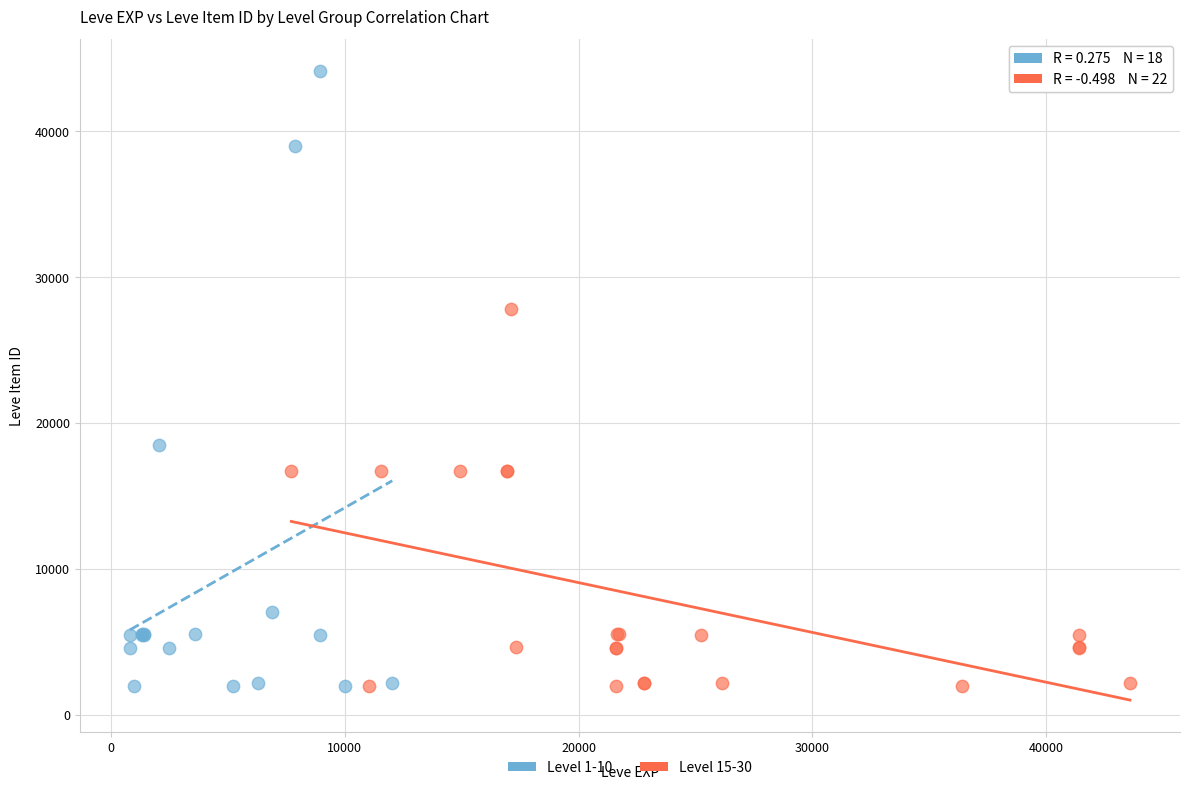

Which series contains the highest Y value?

Level 1-10